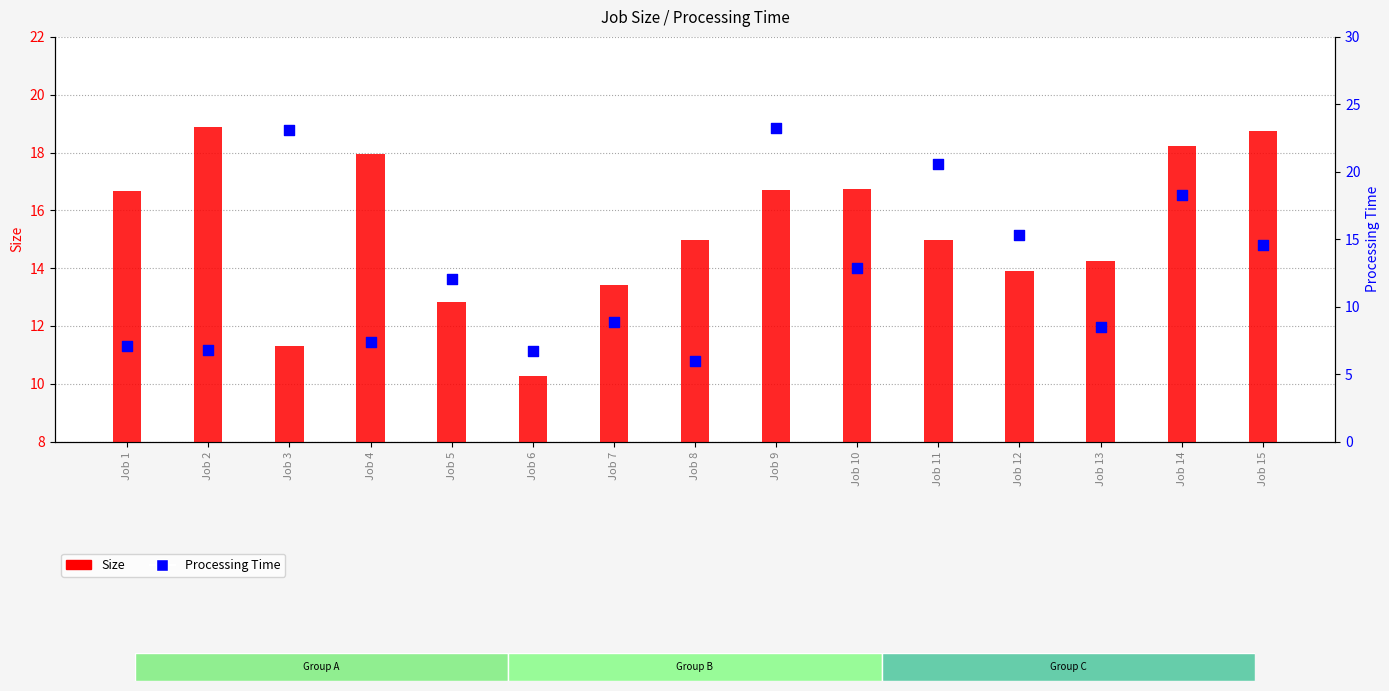

At which category is the sum across all series the highest?

Job 9